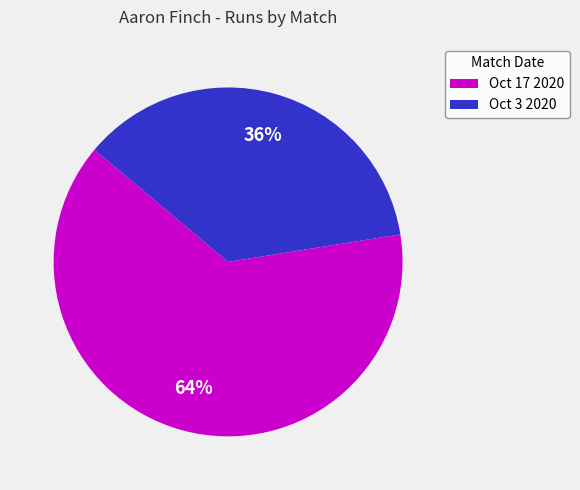

To the nearest percent, what portion does Oct 3 2020 represent?

36%